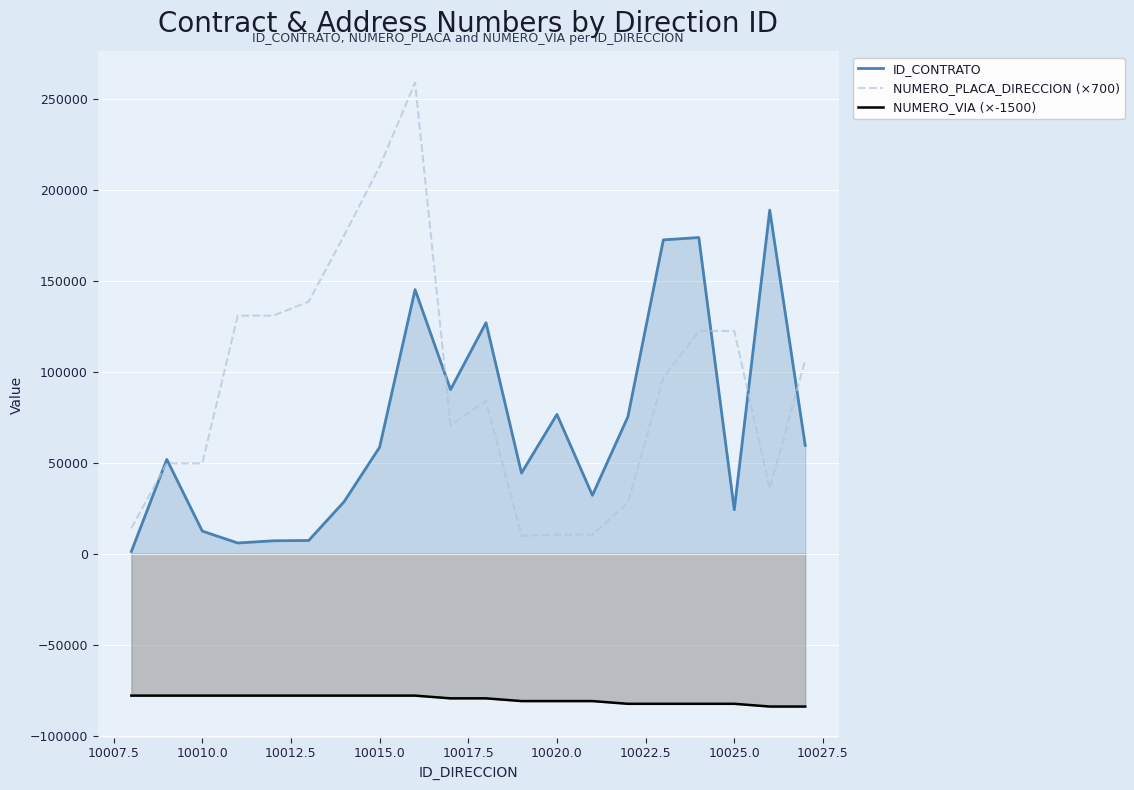

How many lines are shown in the chart?

3